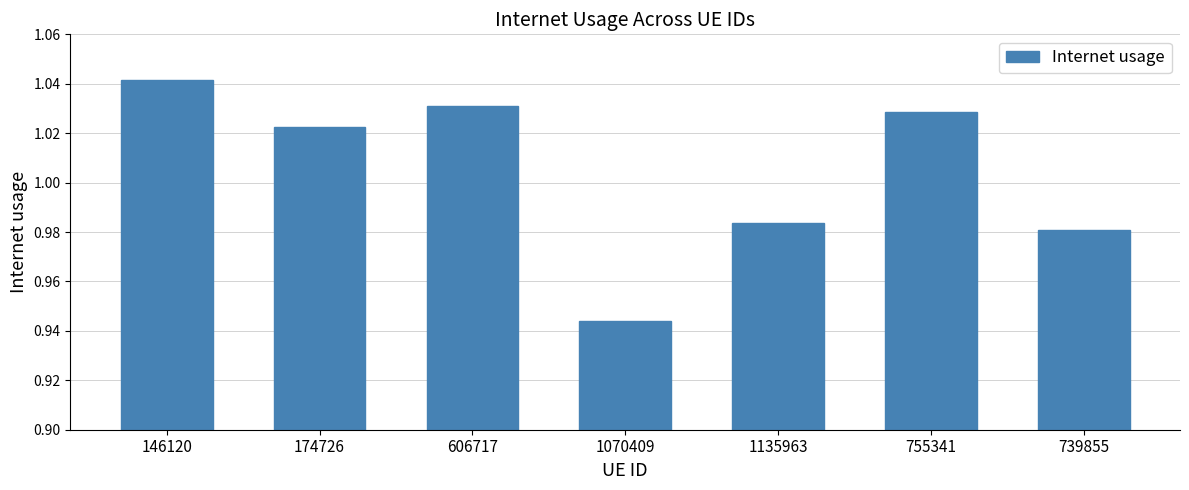

Is it true that the value at 755341 is 1.6?

False